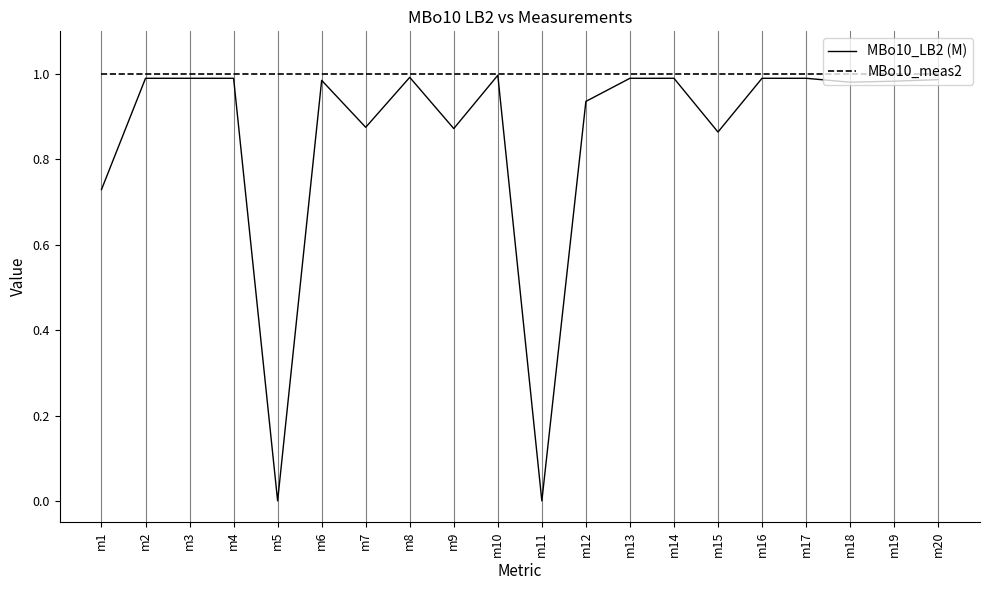

True or false: MBo10_meas2 has a value of 0.5 at m17.

False